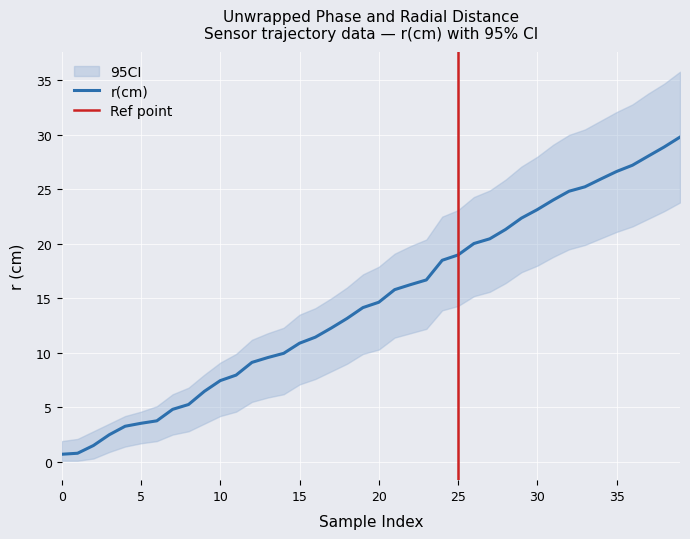

True or false: r(cm) has a value of 12.5 at 10.

False